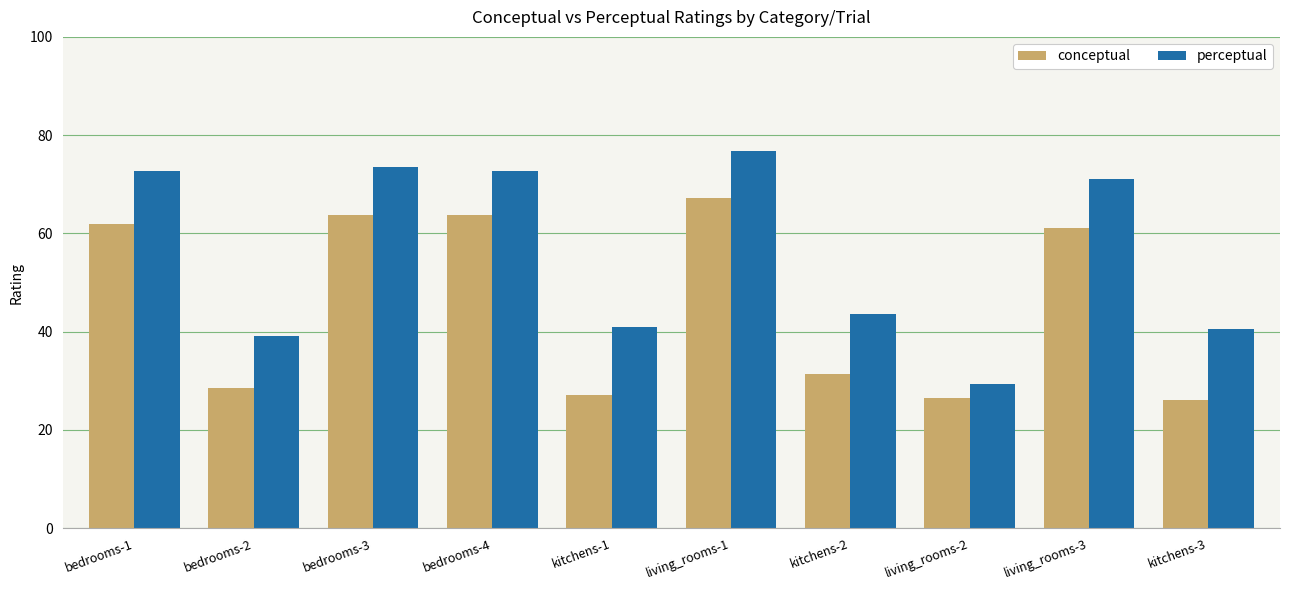

What is the minimum value for perceptual?

29.4